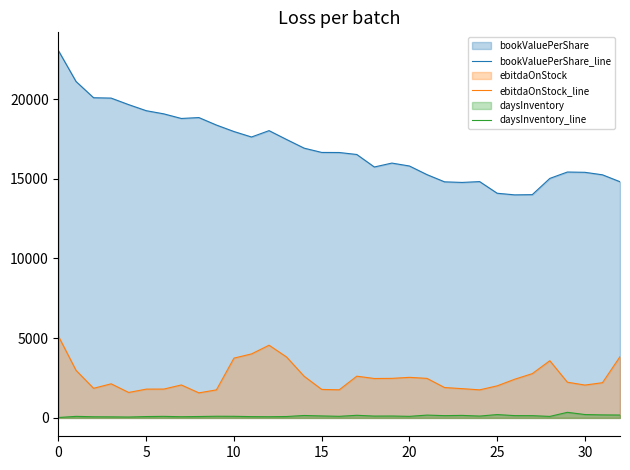

Reading left to right, extract all data points from this chart.

bookValuePerShare_line: 23033	21102	20083	20060	19650	19270	19072	18782	18839	18370	17963	17620	18019	17463	16920	16652	16647	16523	15739	15984	15801	15260	14808	14770	14823	14092	13990	14004	15022	15423	15405	15249	14814
ebitdaOnStock_line: 5120	2984	1858	2140	1598	1806	1809	2068	1572	1759	3751	4016	4561	3819	2612	1788	1764	2618	2472	2481	2545	2480	1907	1836	1761	2012	2428	2778	3588	2240	2061	2209	3842
daysInventory_line: 26	97	72	67	56	85	97	75	88	104	100	82	75	88	152	124	100	164	115	119	99	176	143	158	116	209	144	141	95	351	212	189	181